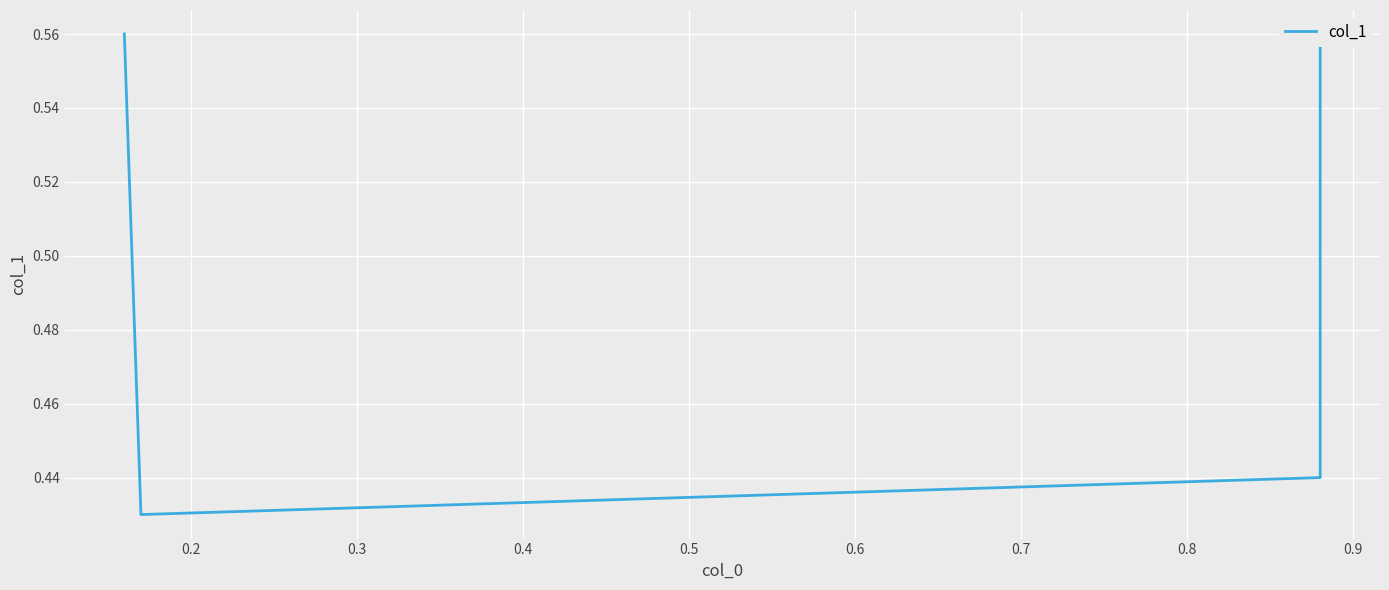

Read the value at 0.2.

0.4